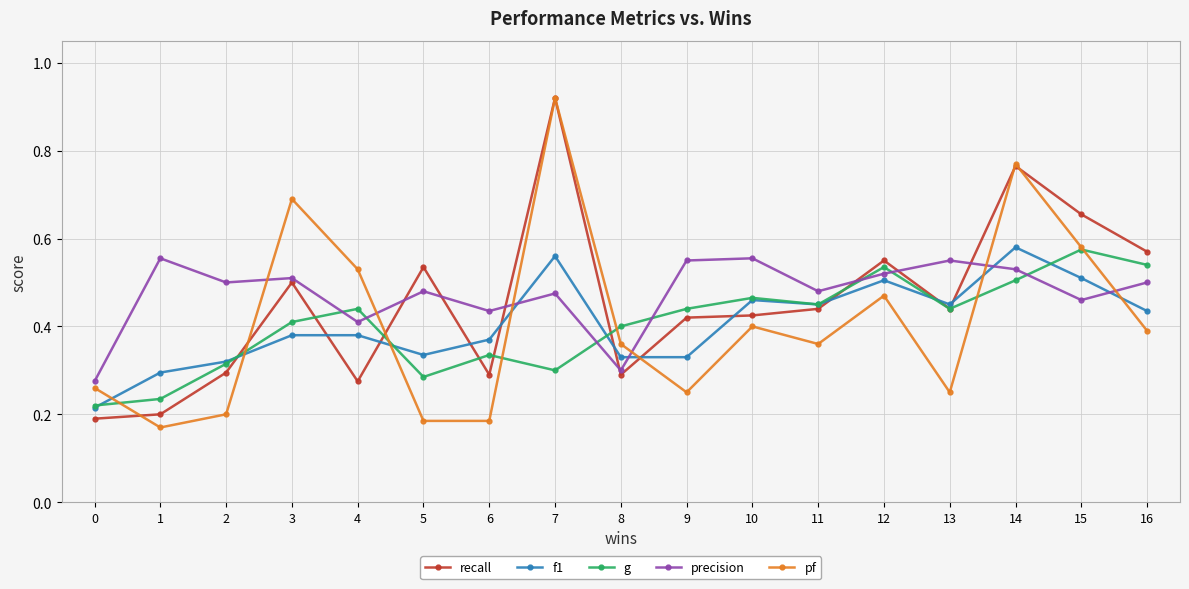

Is it true that pf equals 0.5 at 4?

True